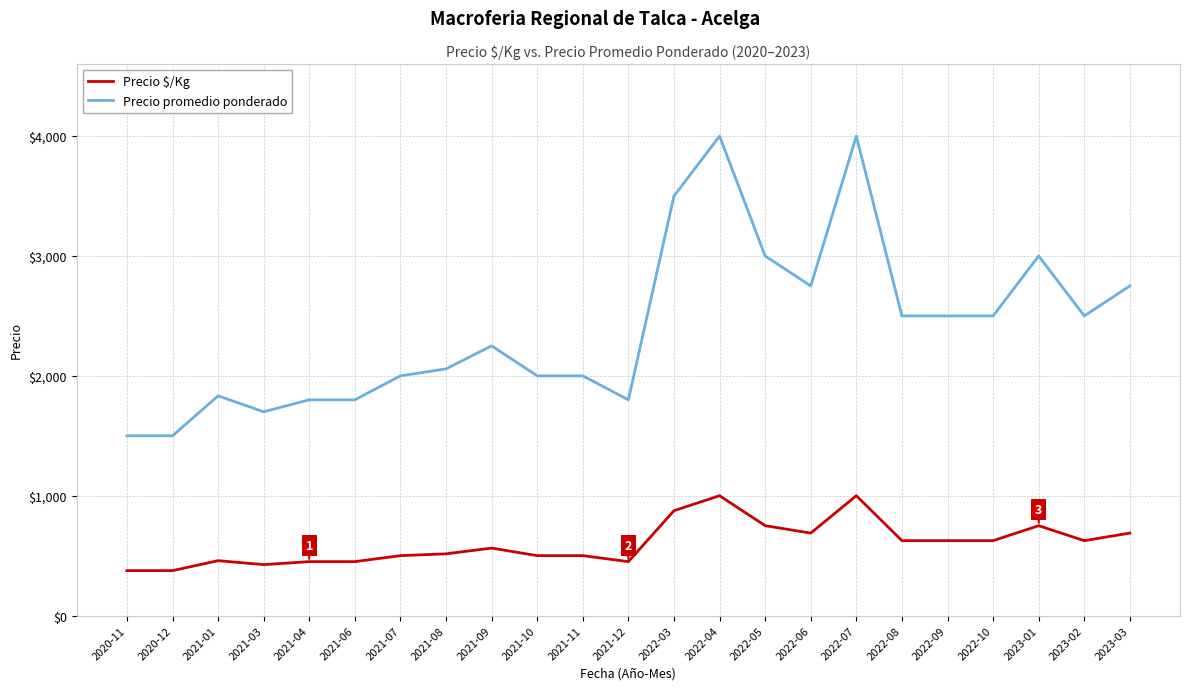

What is the average value of the Precio $/Kg series?

601